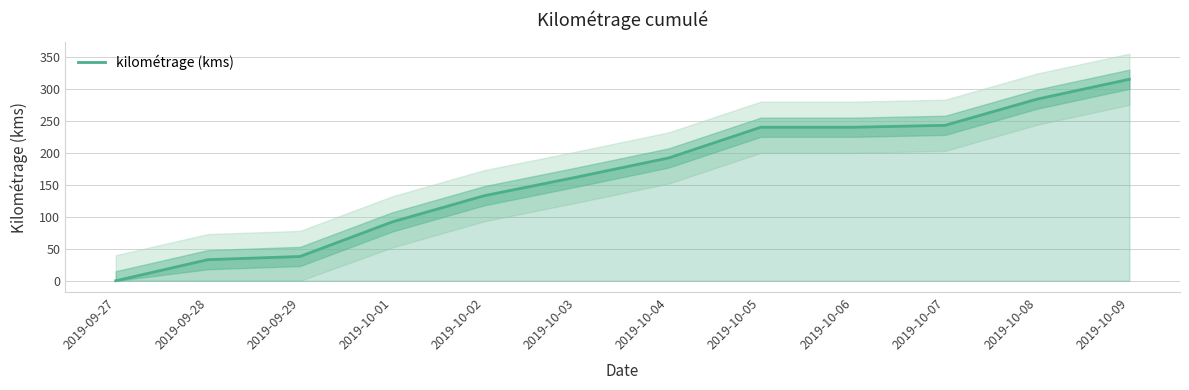

Between 2019-09-27 and 2019-10-09, which is larger?

2019-10-09